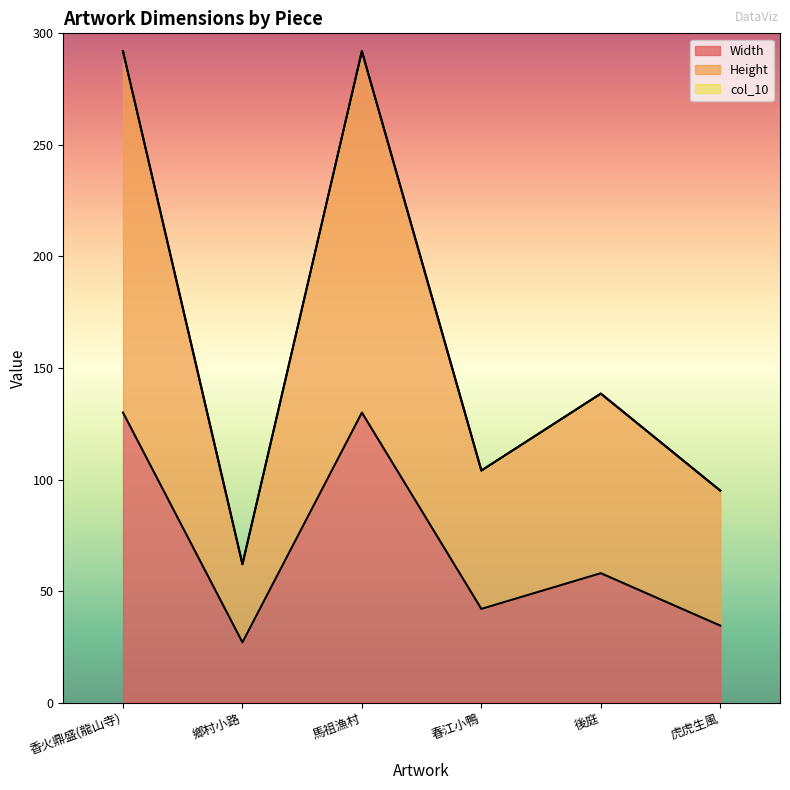

What is the sum of the Height values at 香火鼎盛(龍山寺) and 春江小鴨?

396.0